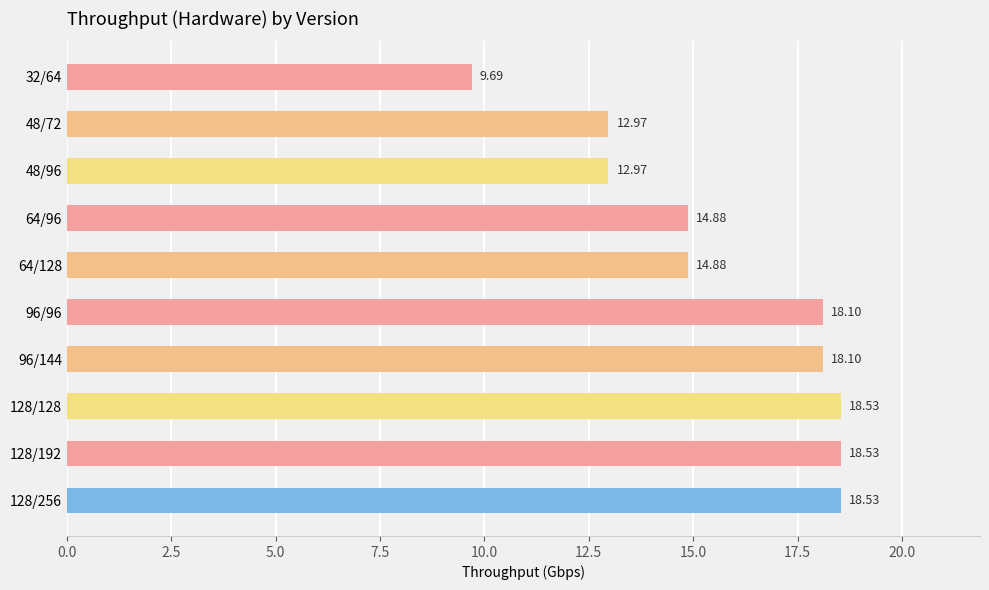

Which has a higher value, 32/64 or 48/96?

48/96